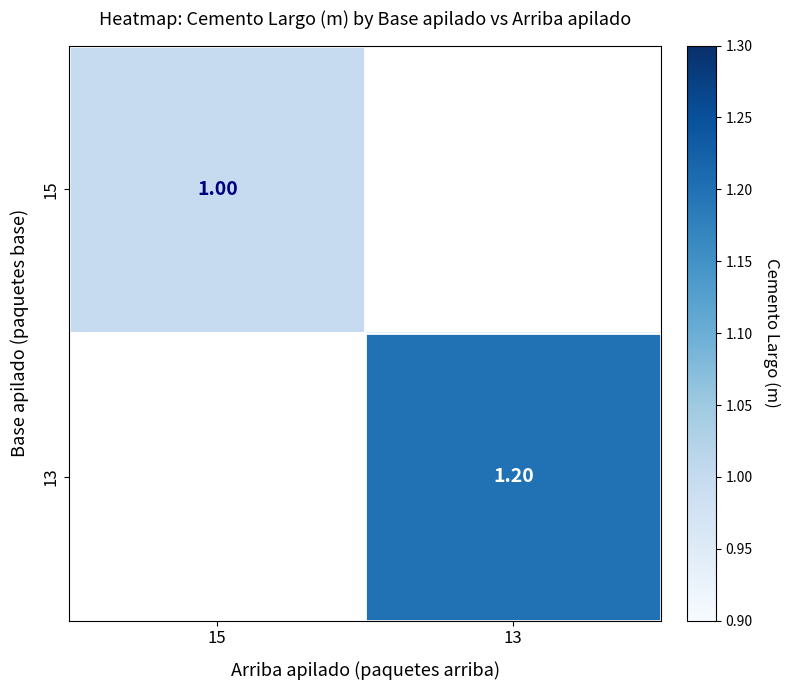

Rank the series by their maximum value, from lowest to highest.

15, 13